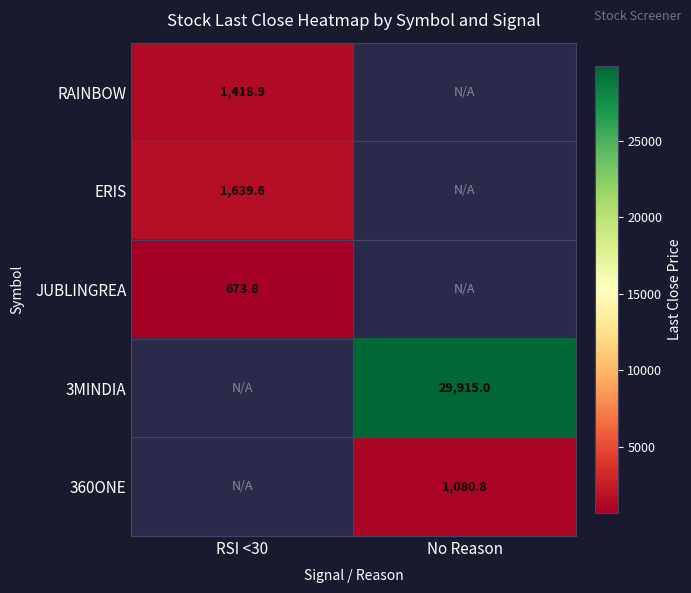

Is the value of 360ONE at No Reason greater than the value of RAINBOW at RSI <30?

No